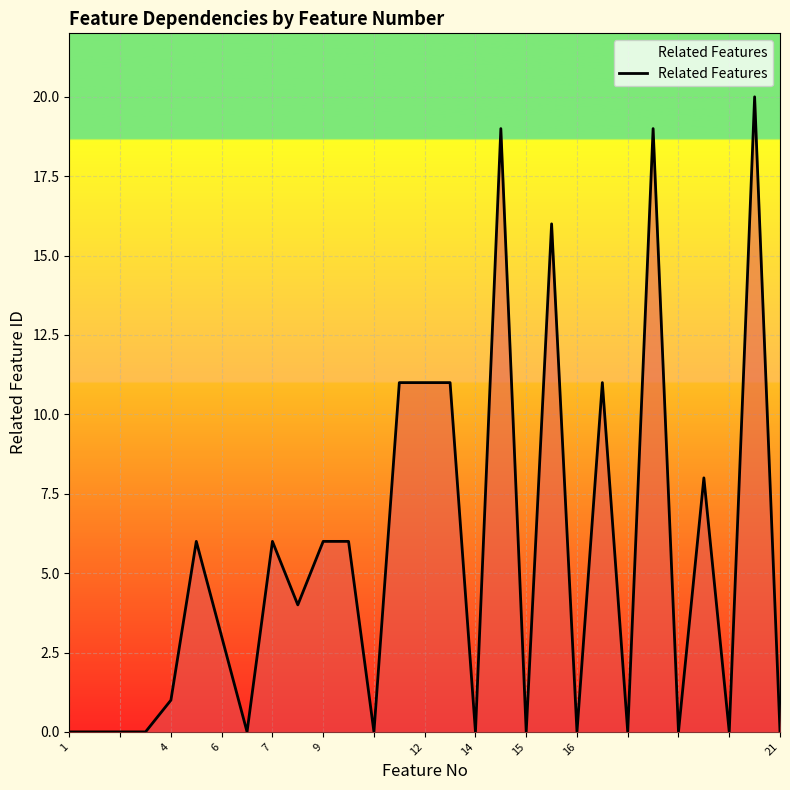

What is the maximum value shown in the chart?

20